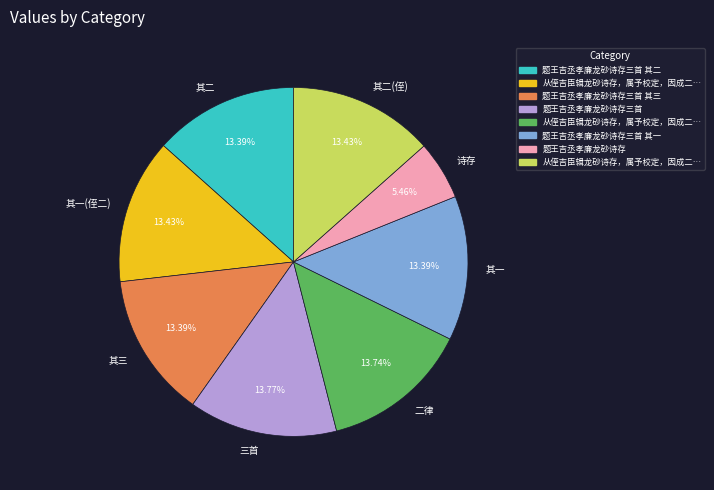

Which category has the smallest portion of the pie?

诗存